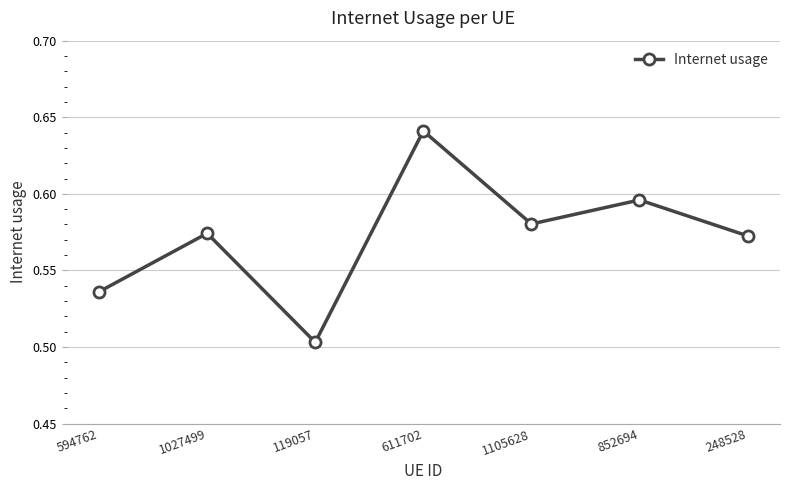

What is the label of the 4th point from the right?

611702